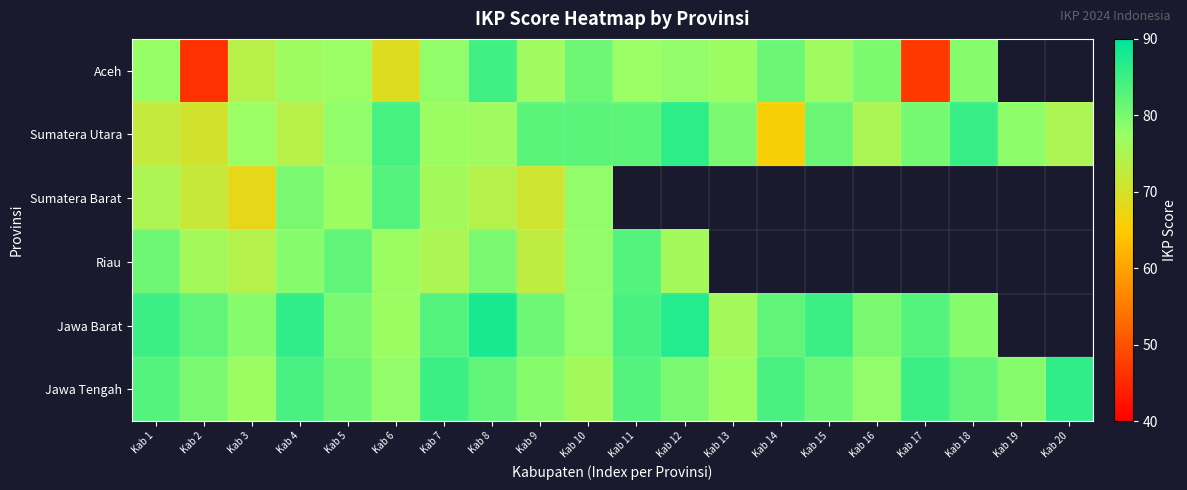

Is the value of Jawa Barat at Kab 14 greater than the value of Sumatera Utara at Kab 13?

Yes